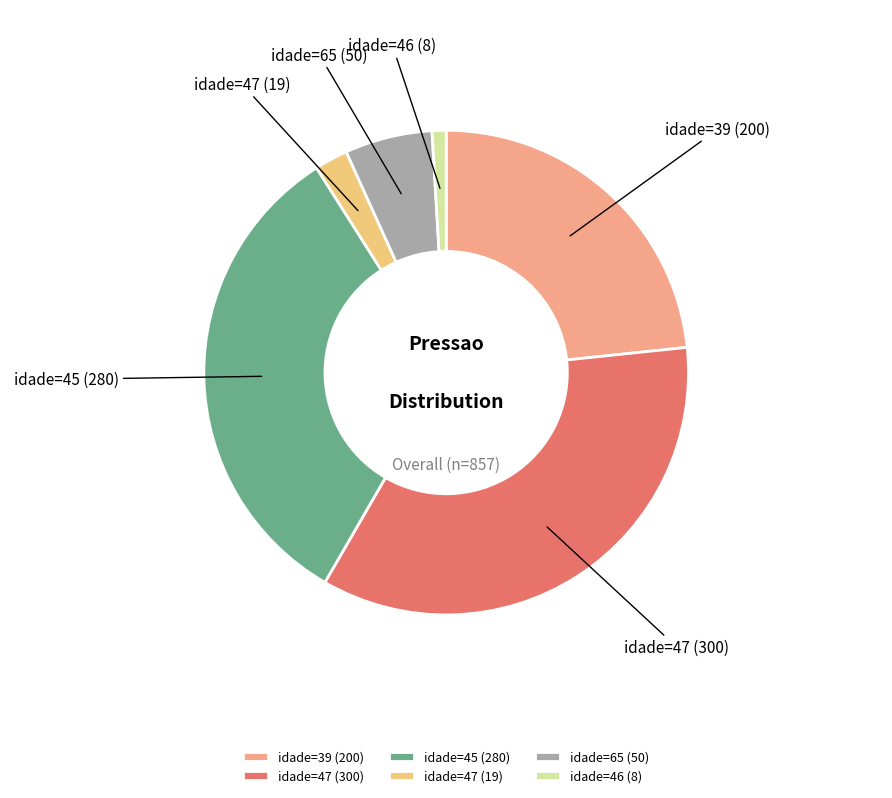

Rank the categories by value from lowest to highest.

idade=46 (8), idade=47 (19), idade=65 (50), idade=39 (200), idade=45 (280), idade=47 (300)